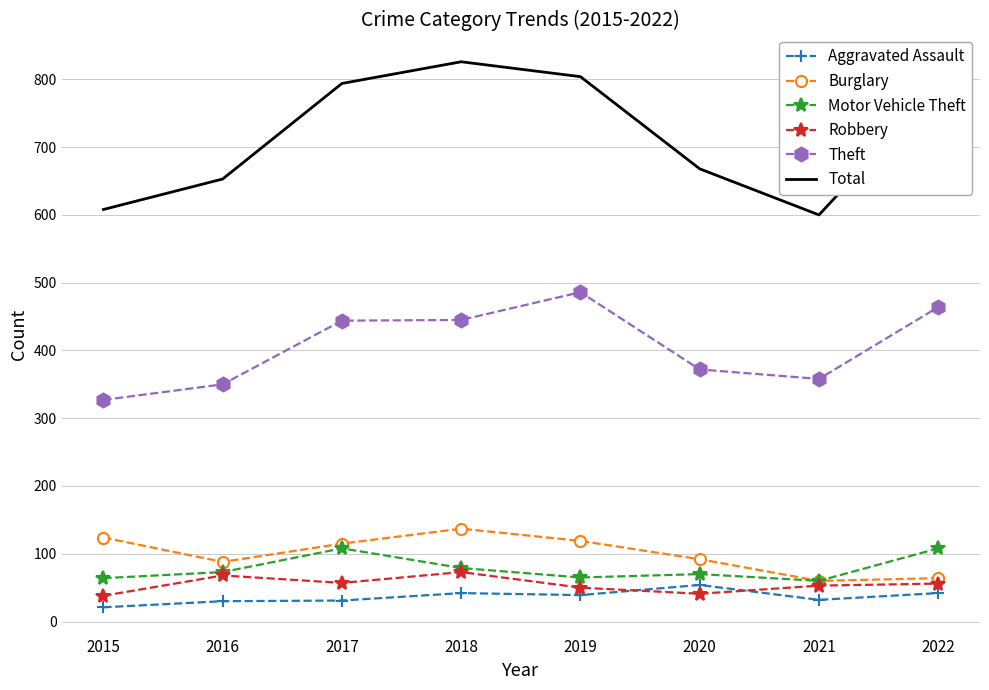

Between 2019 and 2021, which series saw the biggest shift?

Total